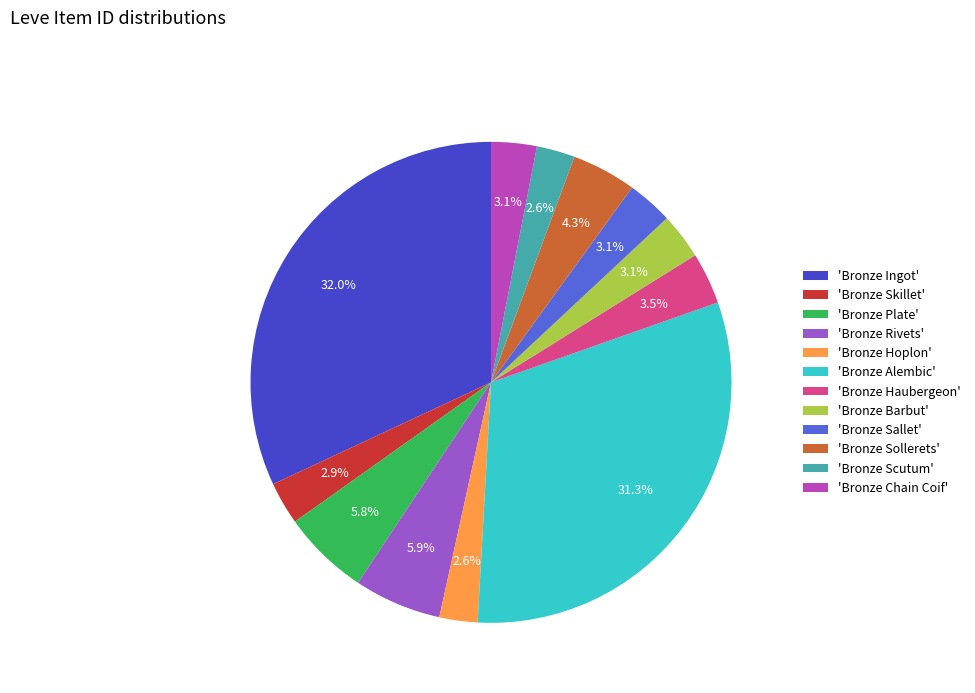

Approximately how many times larger is the value at 'Bronze Ingot' compared to 'Bronze Plate'?

5.5